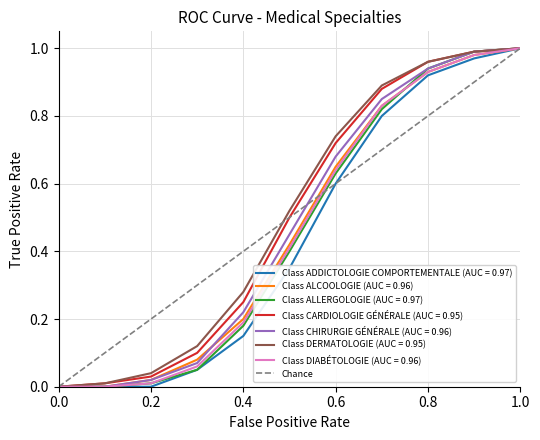

True or false: Class CHIRURGIE GÉNÉRALE (AUC = 0.96) has a value of 1.5 at 0.8.

False